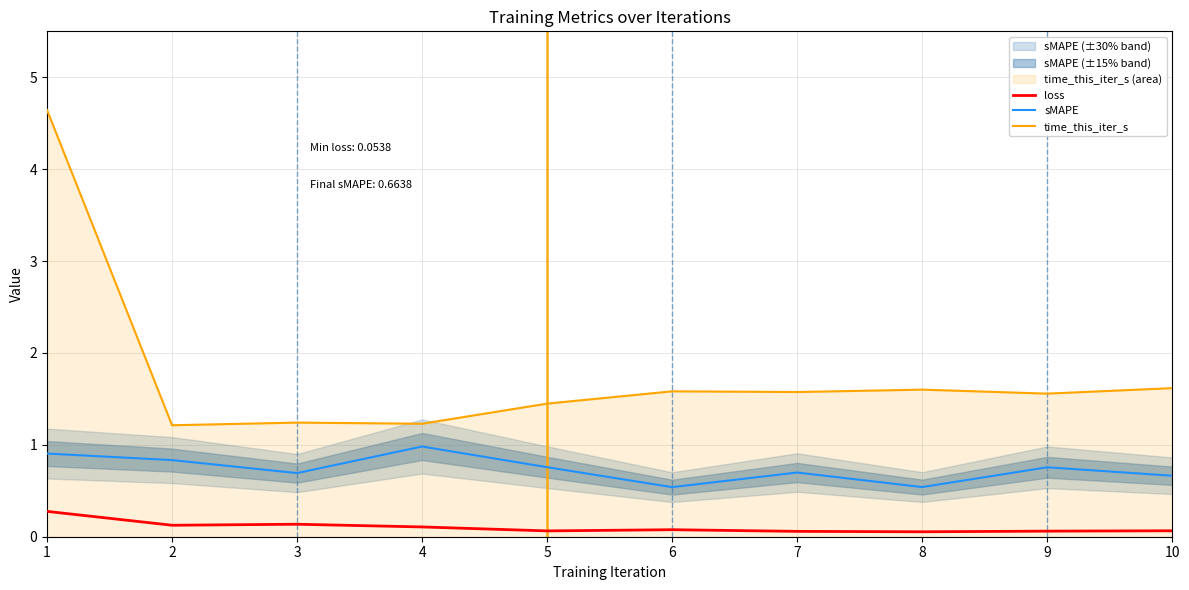

What is the sum of the time_this_iter_s values at 4 and 2?

2.4